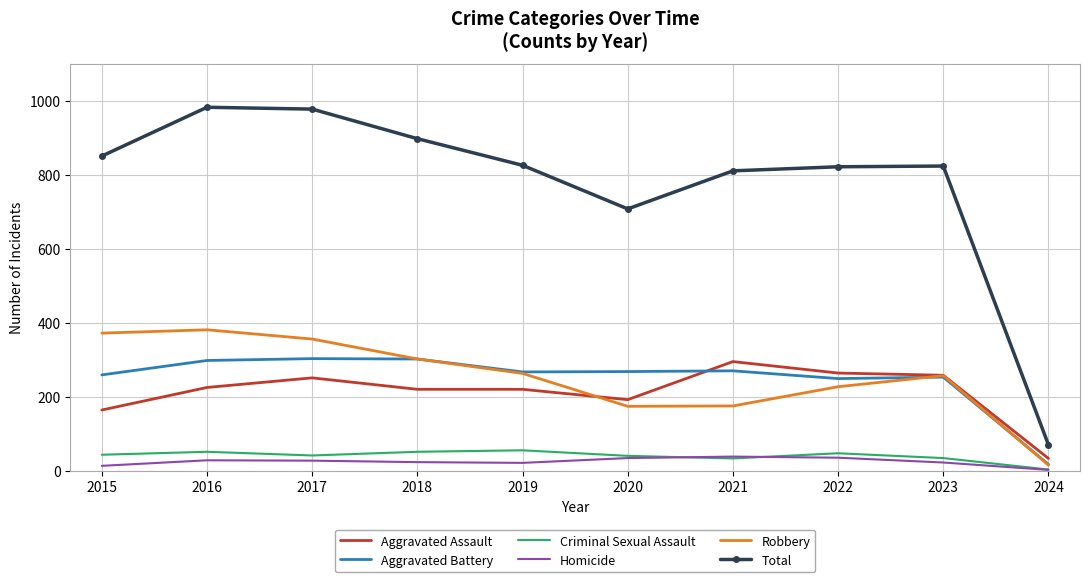

What is the average value of the Aggravated Assault series?

212